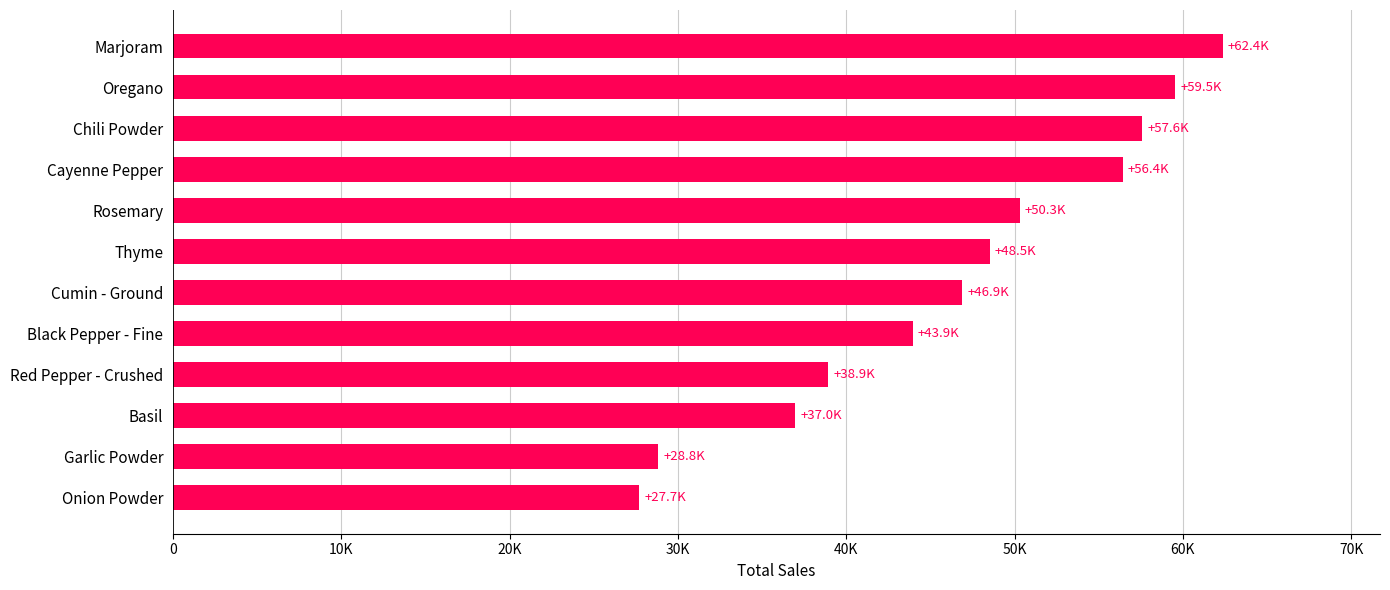

Are the bars horizontal?

Yes